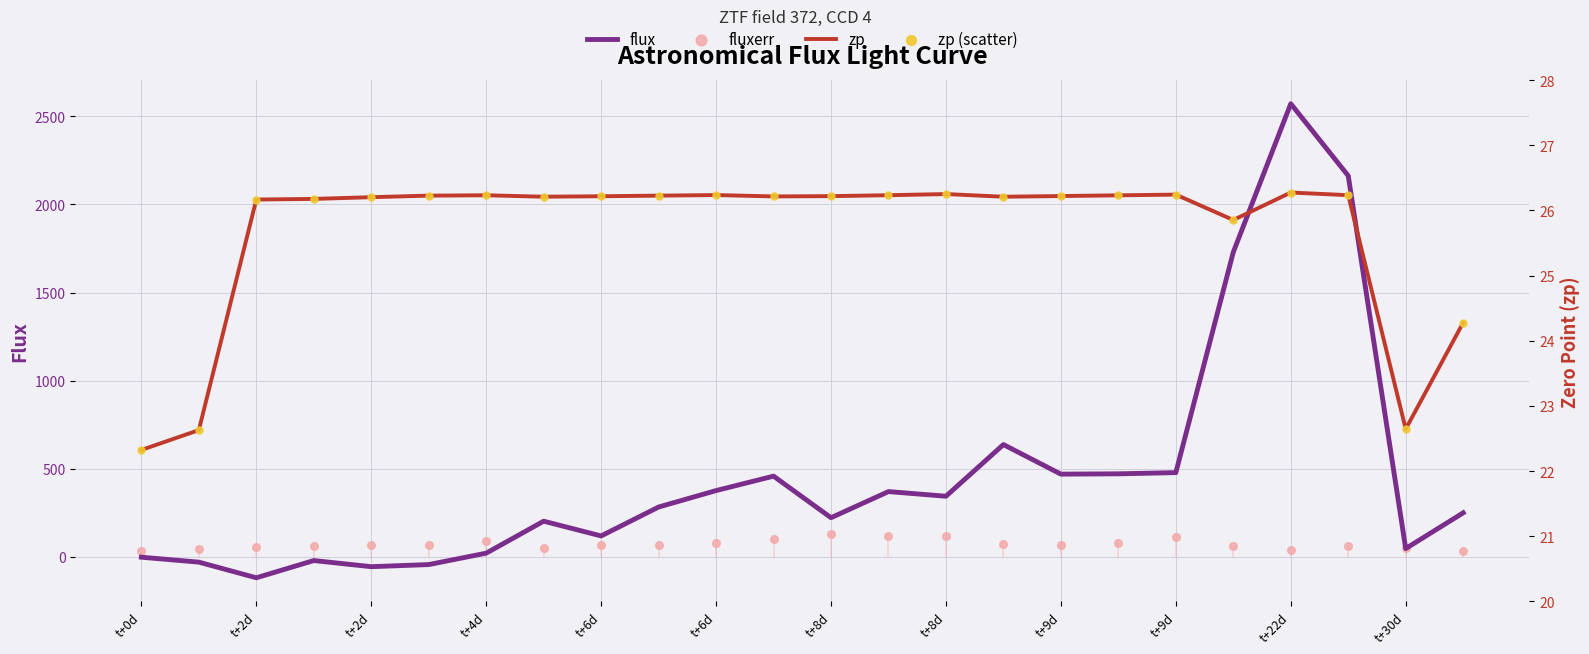

Which series has the largest total across all categories?

flux